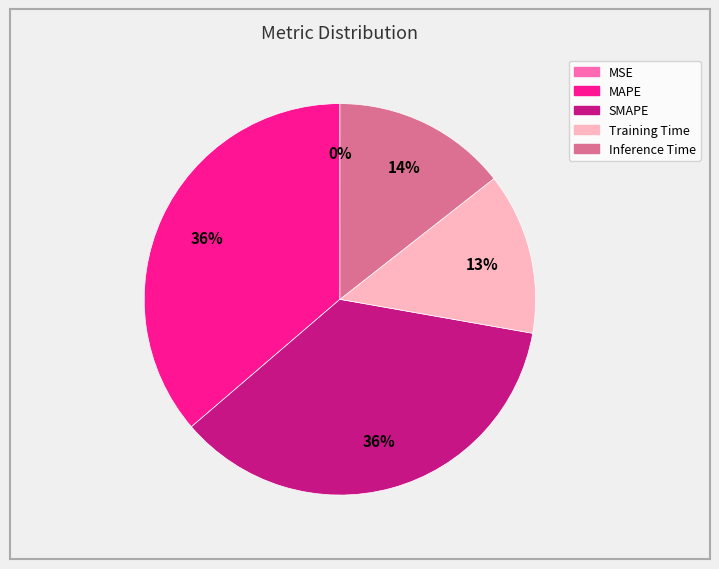

Between Inference Time and Training Time, which is larger?

Inference Time